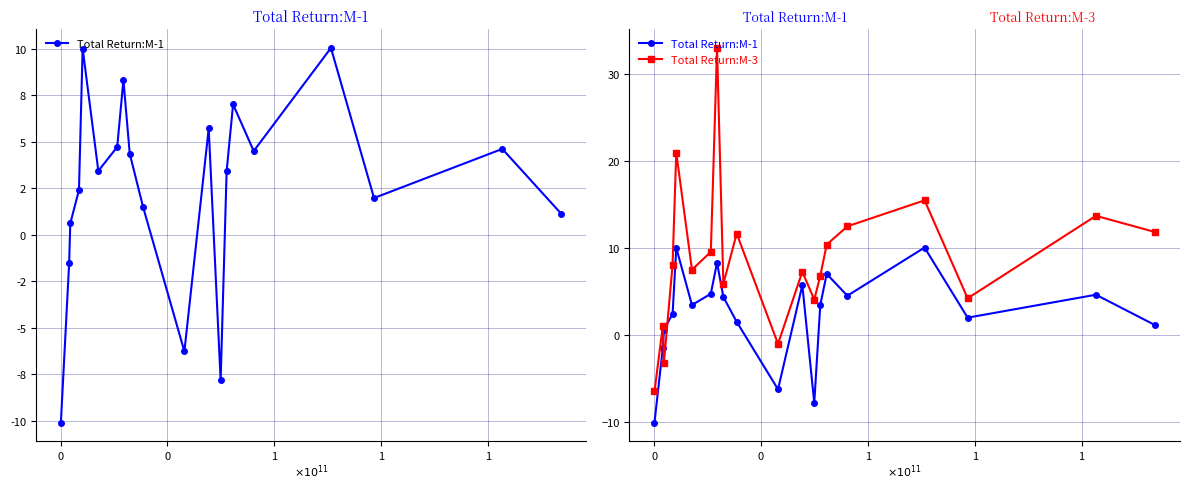

What is the average value of the Total Return:M-1 series?

2.4